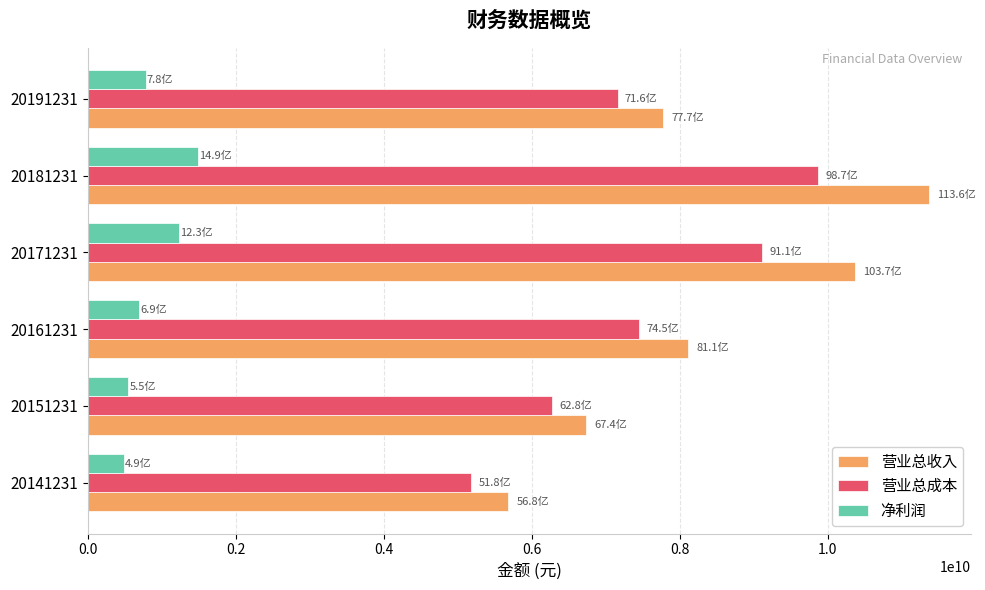

What are all the series names shown in the legend?

营业总收入, 营业总成本, 净利润